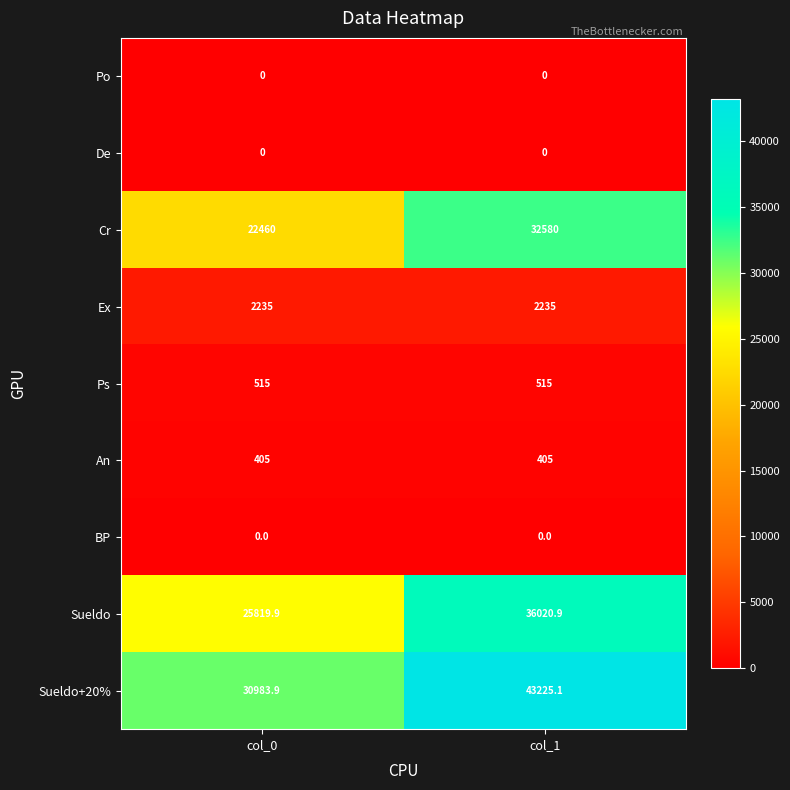

Is it true that Sueldo equals 36020.9 at col_1?

True